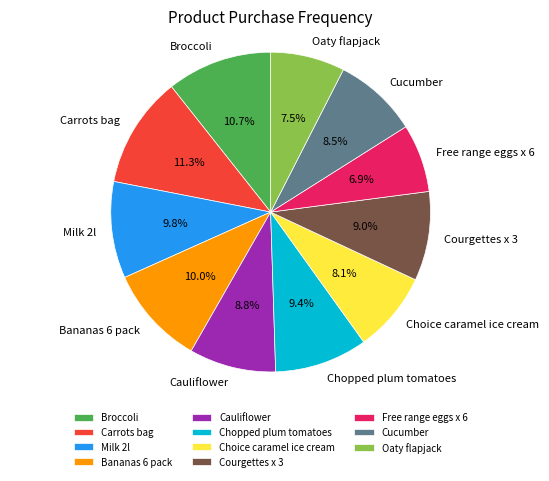

To the nearest percent, what is the combined percentage of Chopped plum tomatoes and Broccoli?

20%